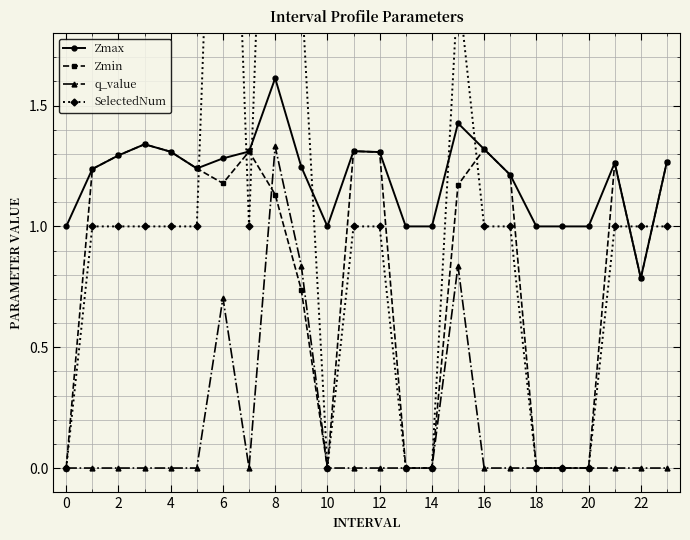

Which category has the highest value in the Zmax series?

8